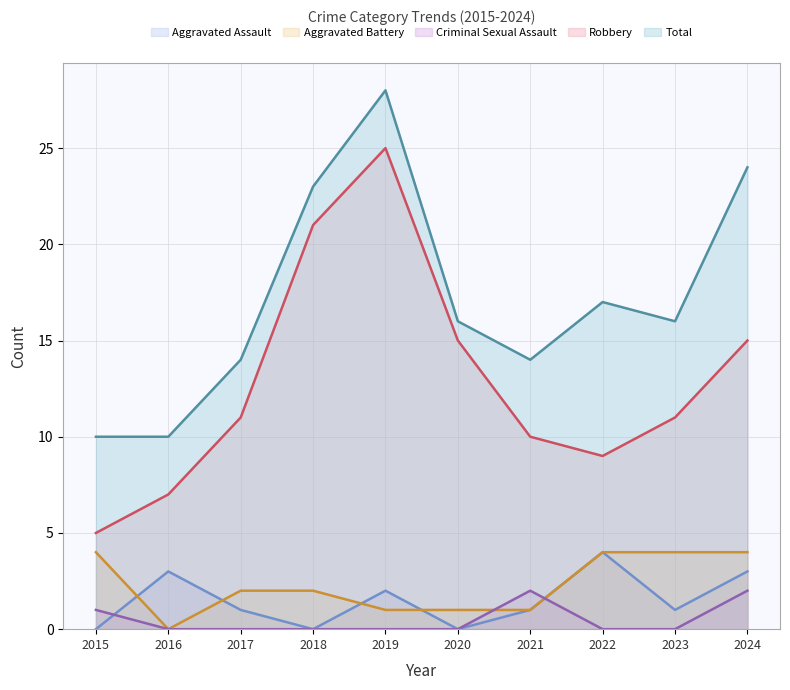

What is the difference between the maximum and minimum values in the Aggravated Assault series?

4